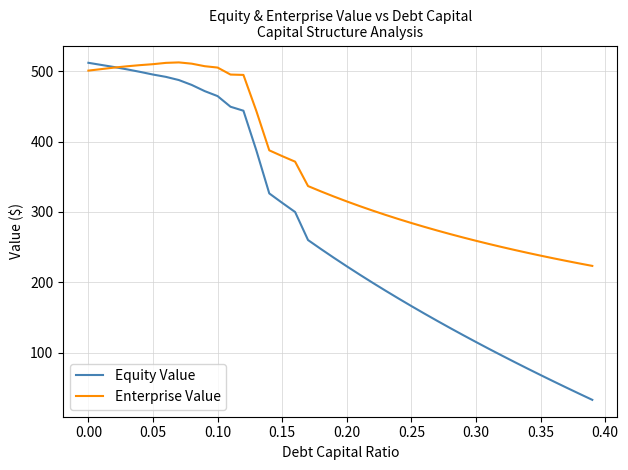

Is this an area chart (filled region under the line)?

No